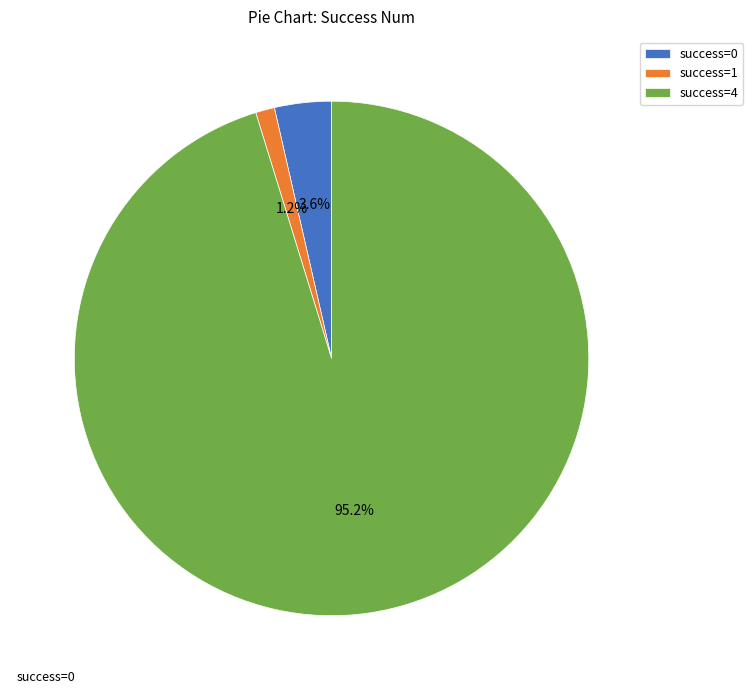

How many slices are in this pie chart?

3